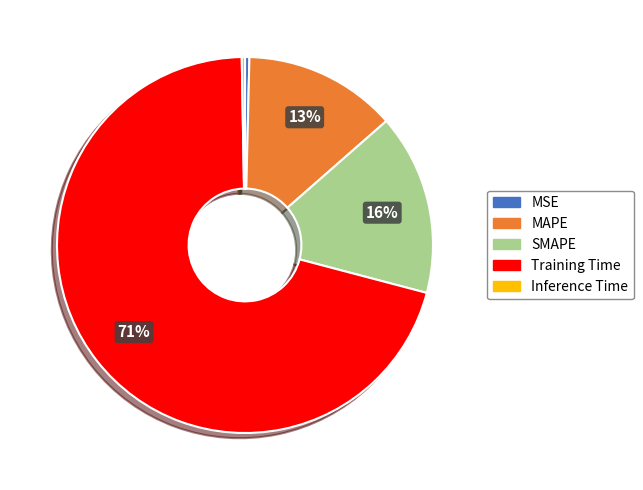

Which slice represents more than half of the pie?

Training Time